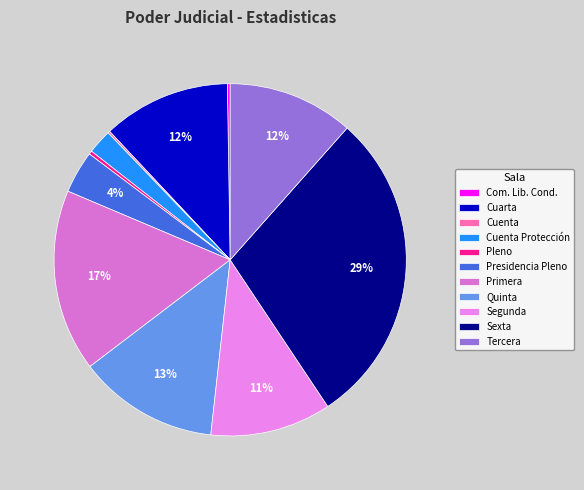

Does Com. Lib. Cond. represent more than half of the total?

No